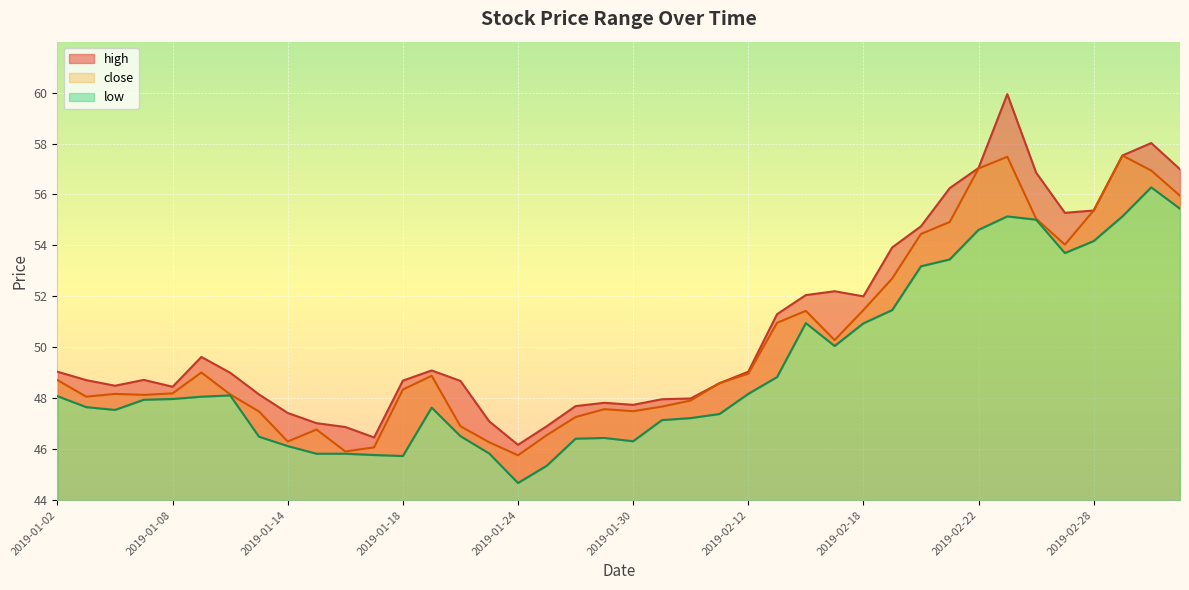

What is the greatest value displayed?

59.9